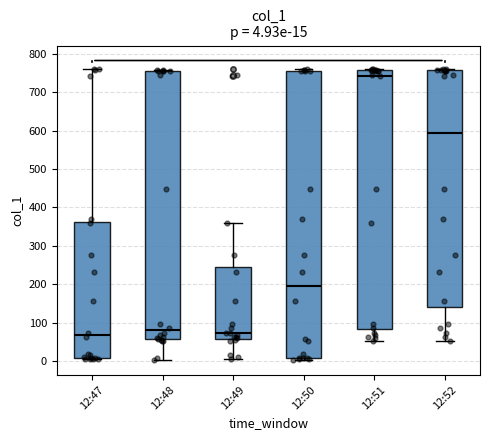

Which box is the tallest, from its lower edge to its upper edge?

12:50